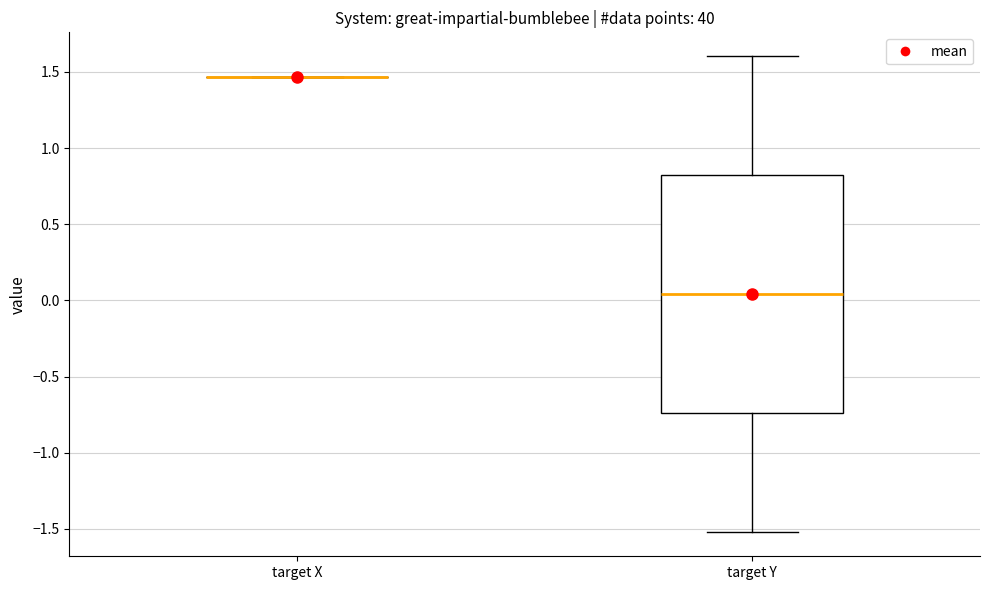

Reading left to right, transcribe this box plot: for each box, give where its median line is, the range the box spans, and where its two whiskers end, as read against the y-axis. The values are not printed on the chart, so give them approximately, as read against the axis.

target X: box collapsed to a line at 1.45, whiskers 1.45 to 1.45
target Y: median 0.05, box -0.75 to 0.80, whiskers -1.50 to 1.60